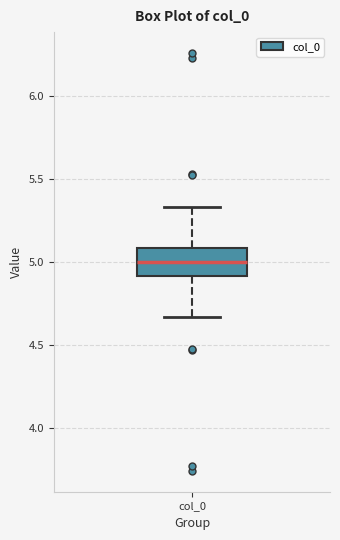

Transcribe this box plot: give where the median line is, the range the box spans, and where the two whiskers end, as read against the y-axis. The values are not printed on the chart, so give them approximately, as read against the axis.

median 5.00, box 4.90 to 5.10, whiskers 4.65 to 5.35